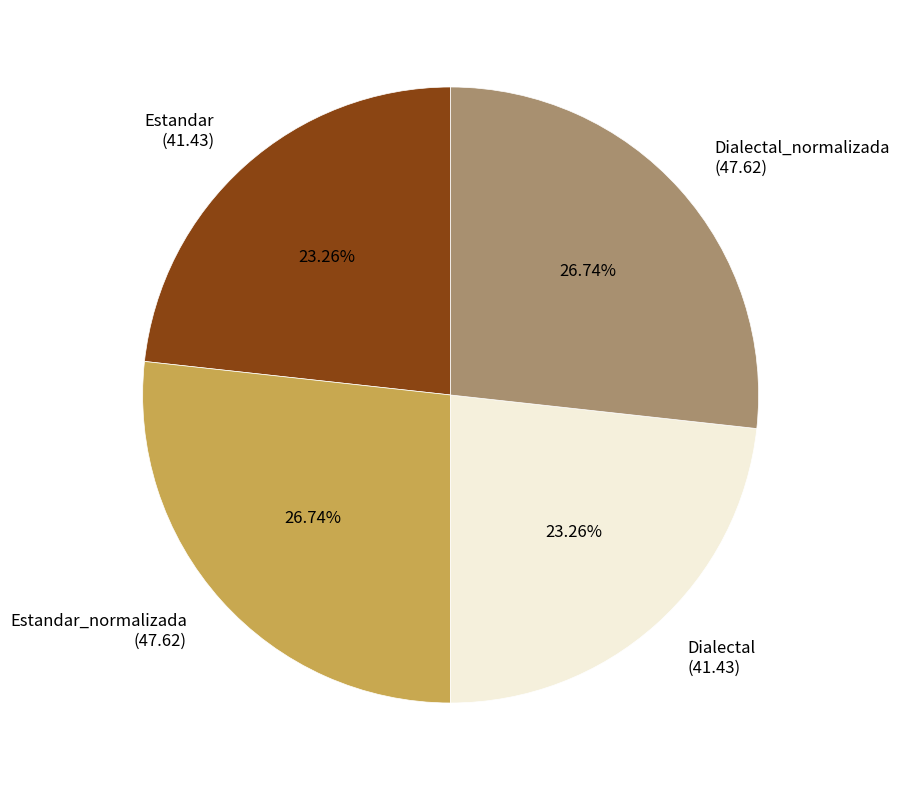

How many slices are in this pie chart?

4